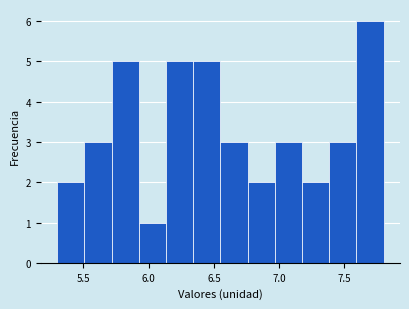

Reading left to right, transcribe this chart: for each bar, give the range it covers on the x-axis and its height. Neither the bar edges nor the heights are printed on the chart, so give them approximately, as read against the axes.

5.30 to 5.50: 2
5.50 to 5.70: 3
5.70 to 5.95: 5
5.95 to 6.15: 1
6.15 to 6.35: 5
6.35 to 6.55: 5
6.55 to 6.75: 3
6.75 to 6.95: 2
6.95 to 7.20: 3
7.20 to 7.40: 2
7.40 to 7.60: 3
7.60 to 7.80: 6